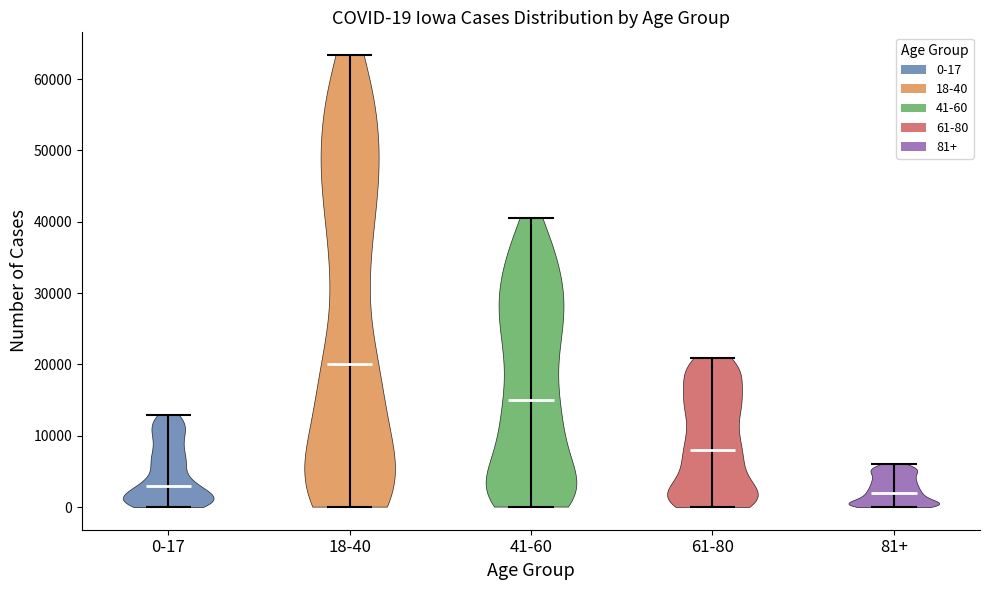

Which violin has the highest median line?

18-40